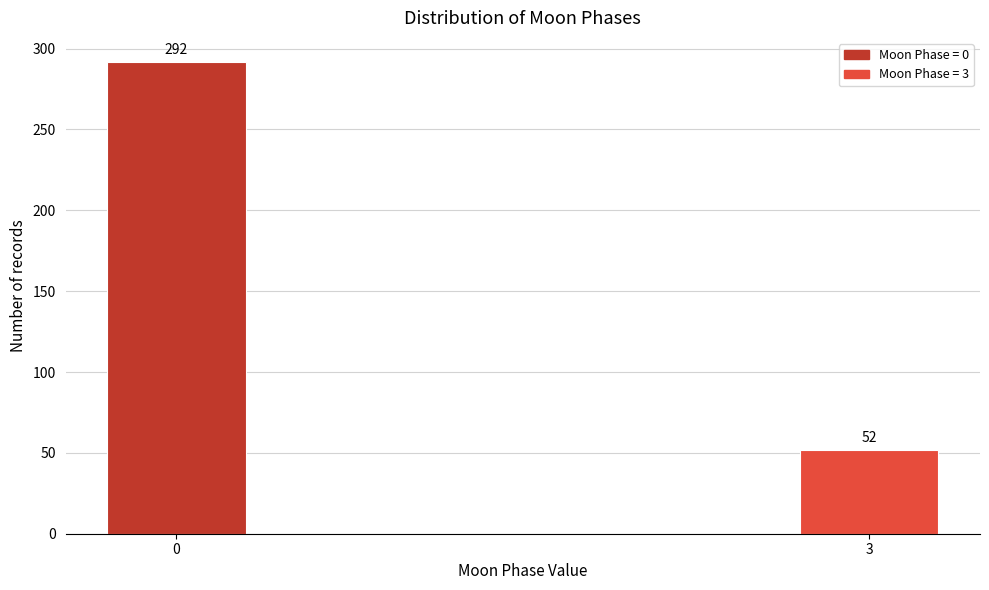

Reading left to right, list all the values displayed in this chart.

292	52